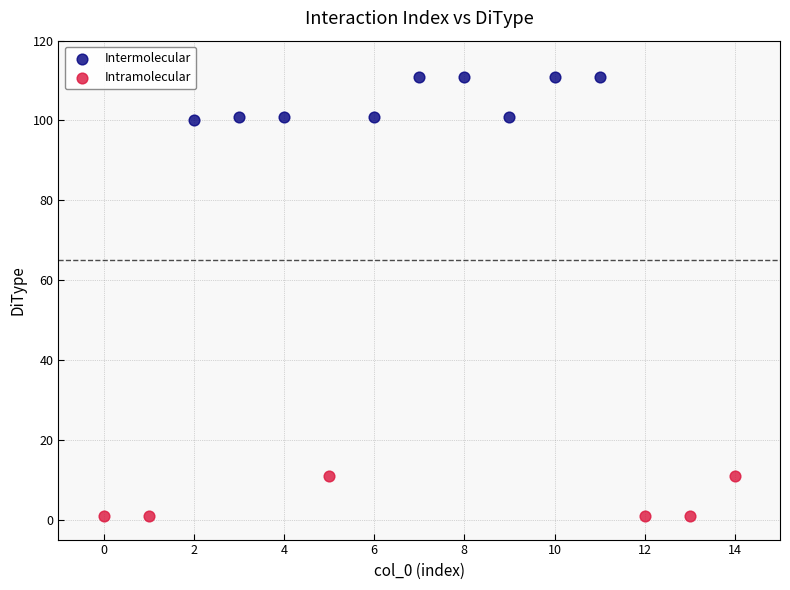

Which series has the widest spread of Y values?

Intermolecular